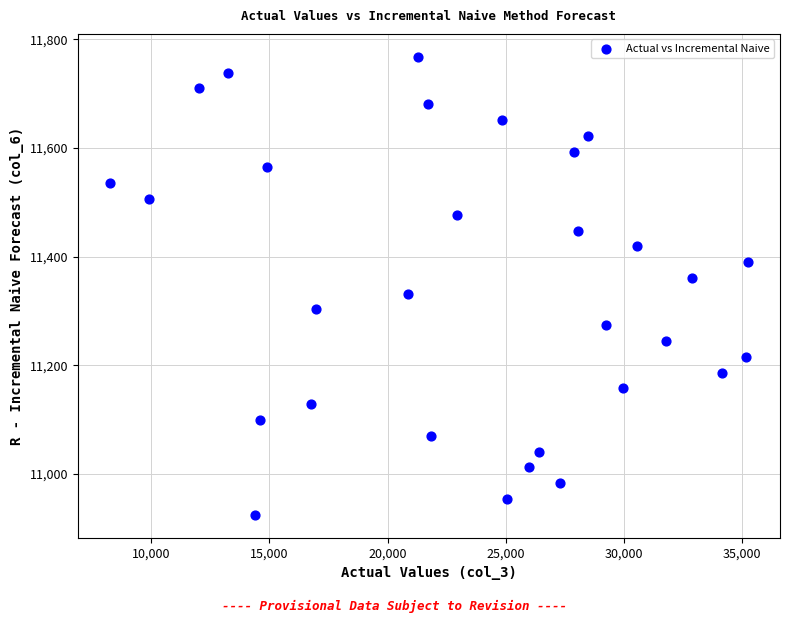

What is the range of X values (max minus min)?

27006.0